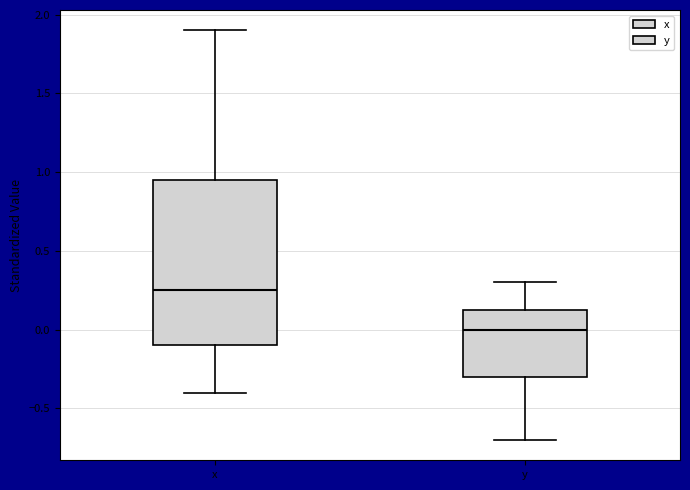

Which box is the tallest, from its lower edge to its upper edge?

x